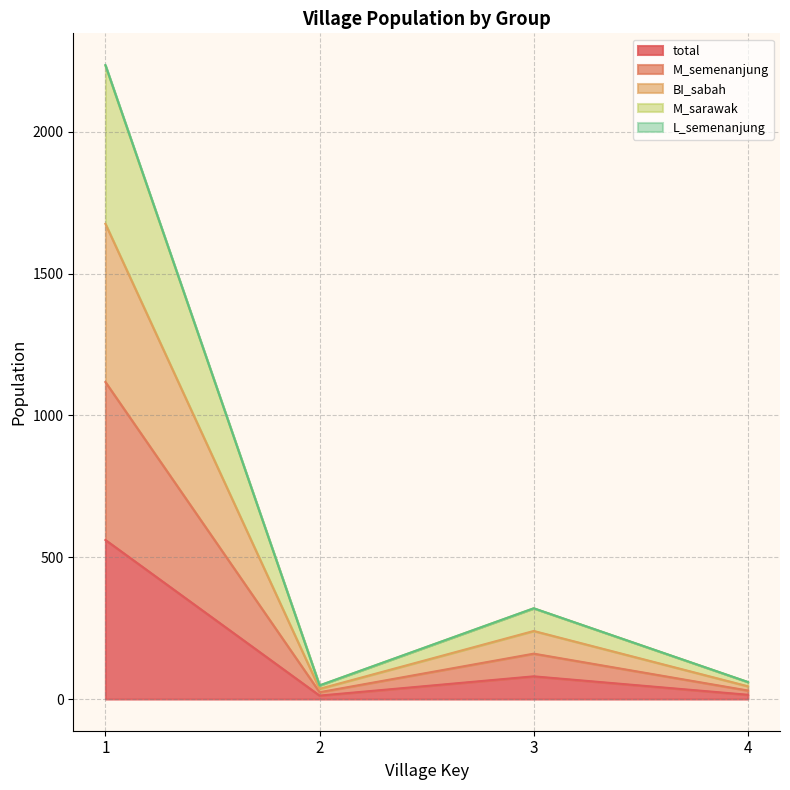

Where does the L_semenanjung series first go above 320?

1